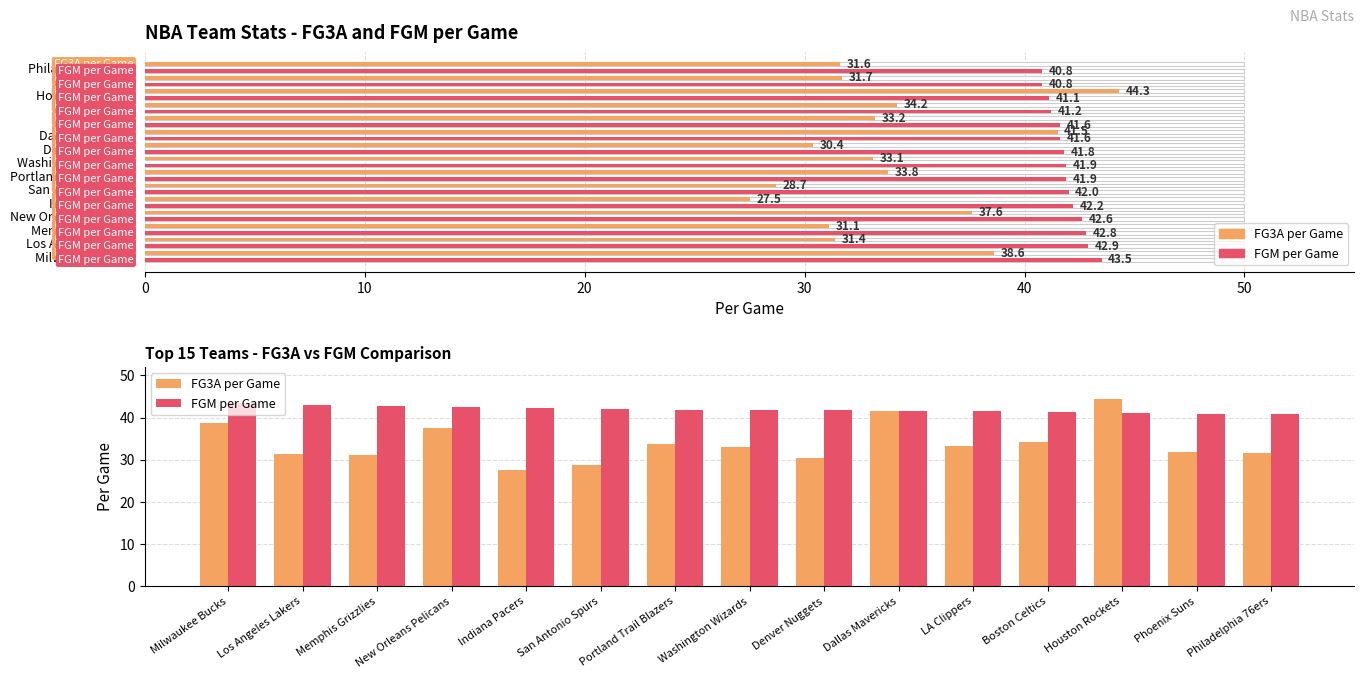

Between San Antonio Spurs and Washington Wizards, which series saw the biggest shift?

FG3A per Game